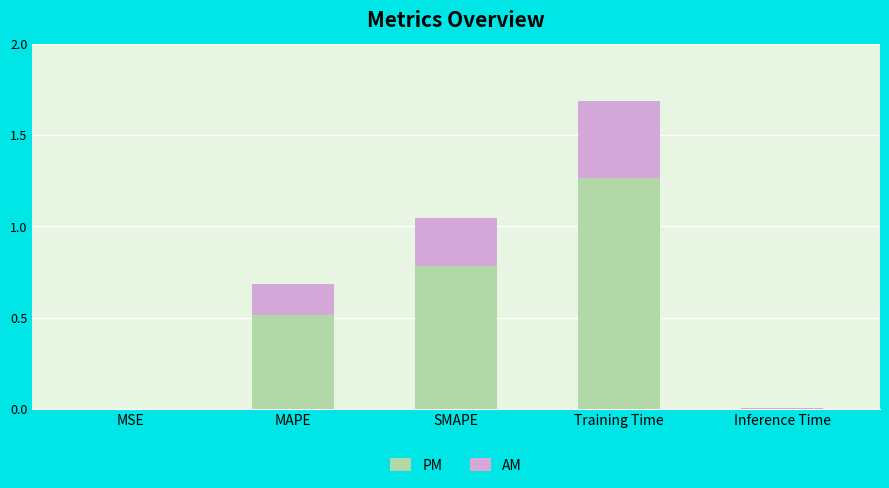

What is the total value across all series at Training Time?

1.7